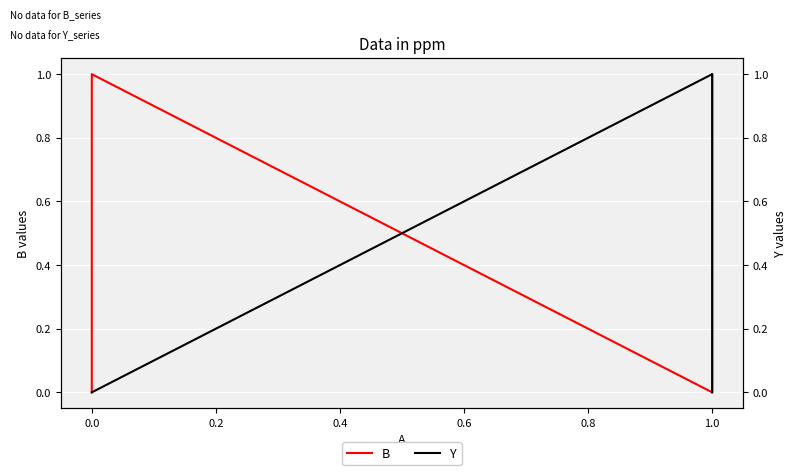

How many data points in B are less than 1?

2